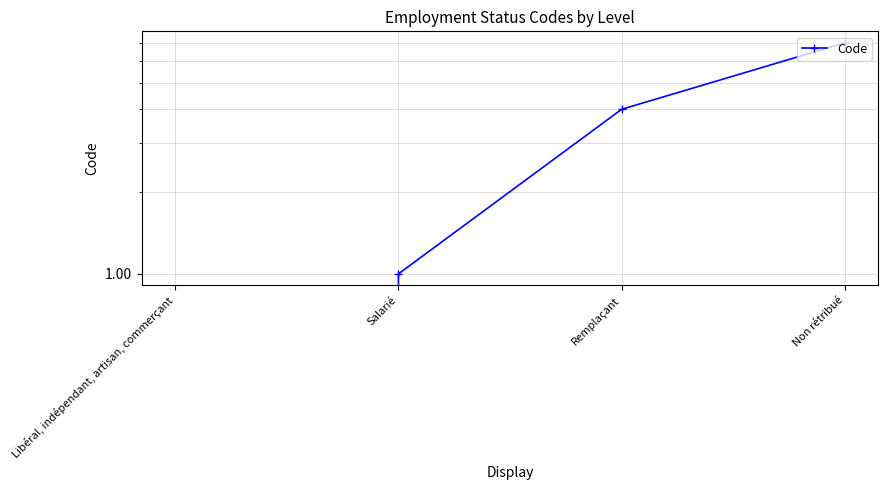

Where is the data nearest to the value 3?

Remplaçant